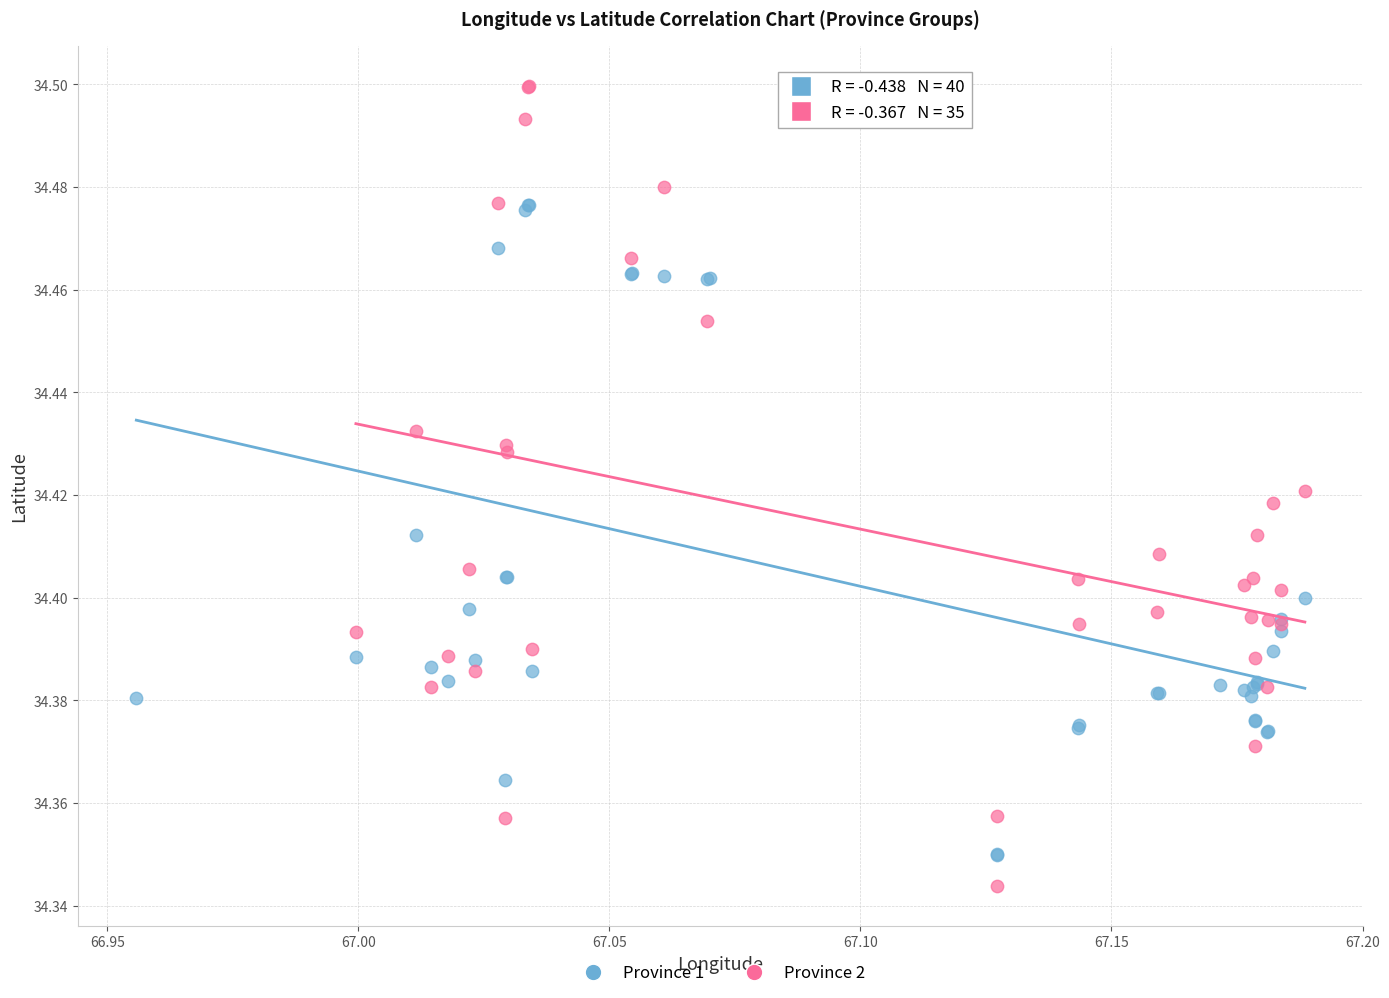

Which series has the widest spread of Y values?

Province 2